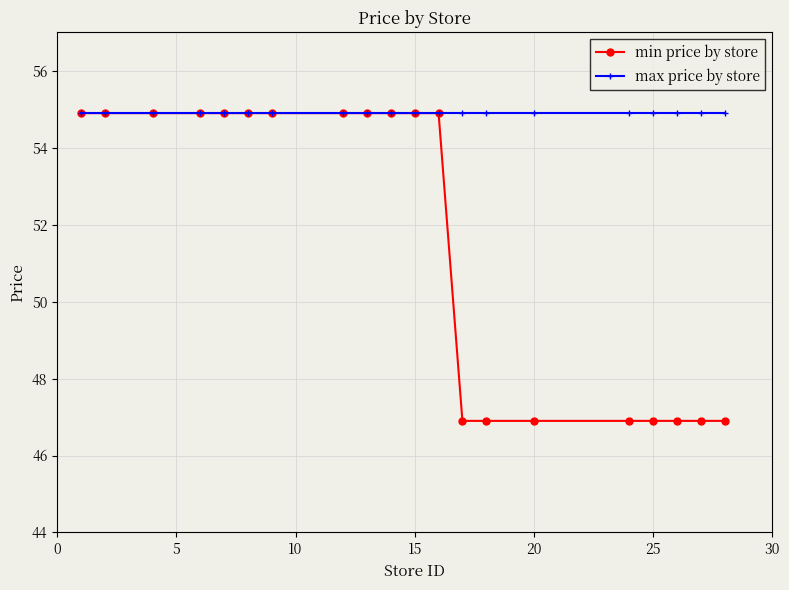

What is the sum of all max price by store values?

1098.0